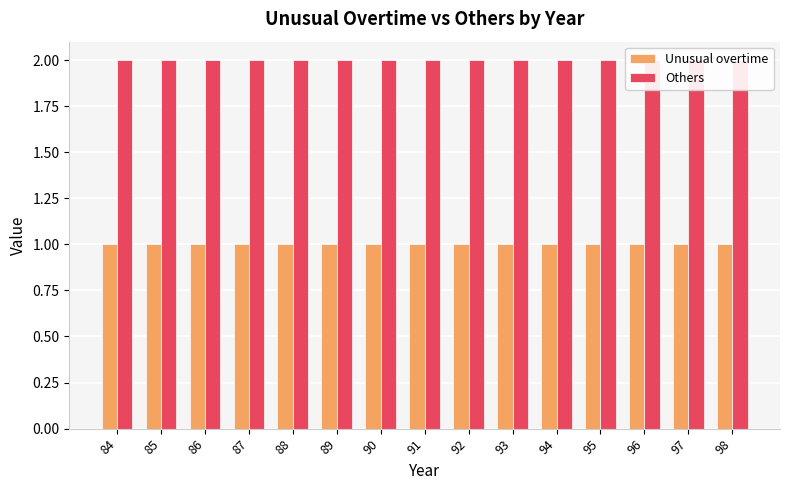

Reading right to left, extract all data points from this chart.

Unusual overtime: 1	1	1	1	1	1	1	1	1	1	1	1	1	1	1
Others: 2	2	2	2	2	2	2	2	2	2	2	2	2	2	2